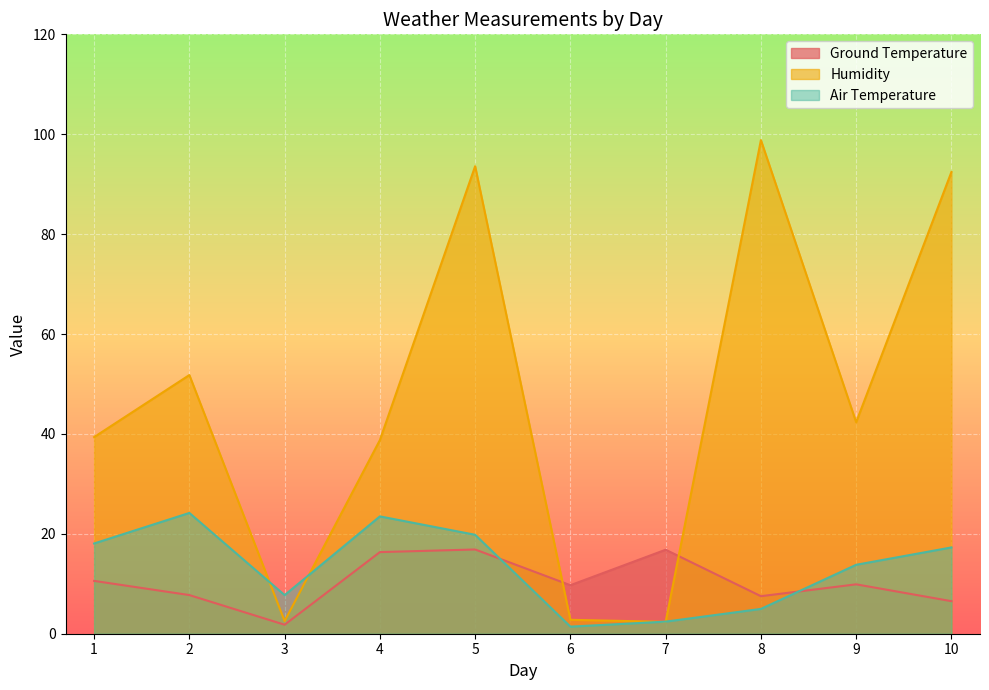

At which label does Ground Temperature first exceed 9?

1